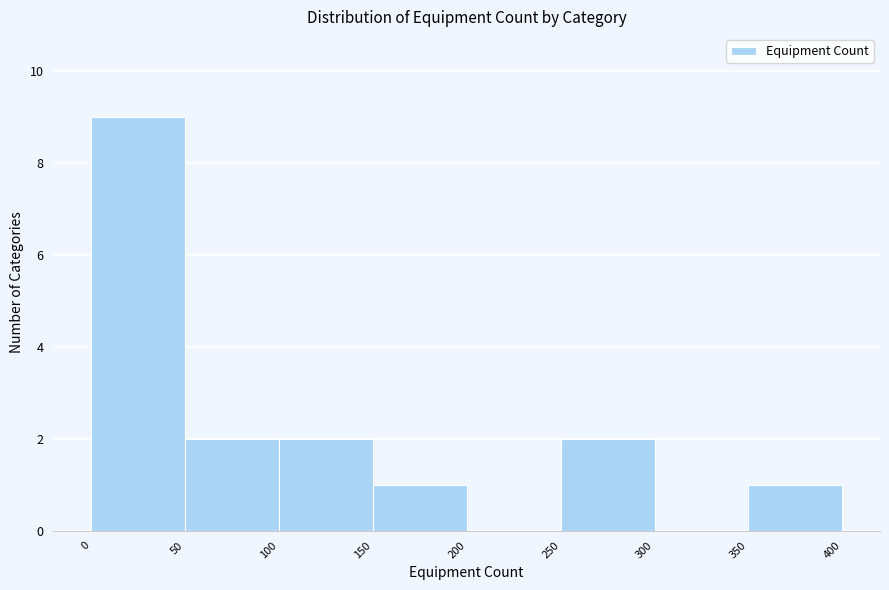

Reading left to right, list every bar in this chart as the range it spans on the x-axis followed by its height. The values are not printed on the chart, so give them approximately, as read against the axis.

0 to 50: 9
50 to 100: 2
100 to 150: 2
150 to 200: 1
200 to 250: 0
250 to 300: 2
300 to 350: 0
350 to 400: 1